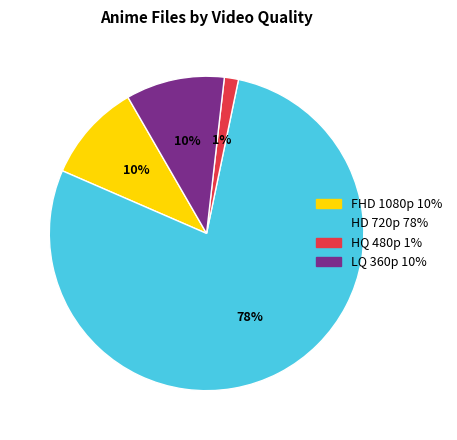

Between HQ 480p and HD 720p, which is larger?

HD 720p